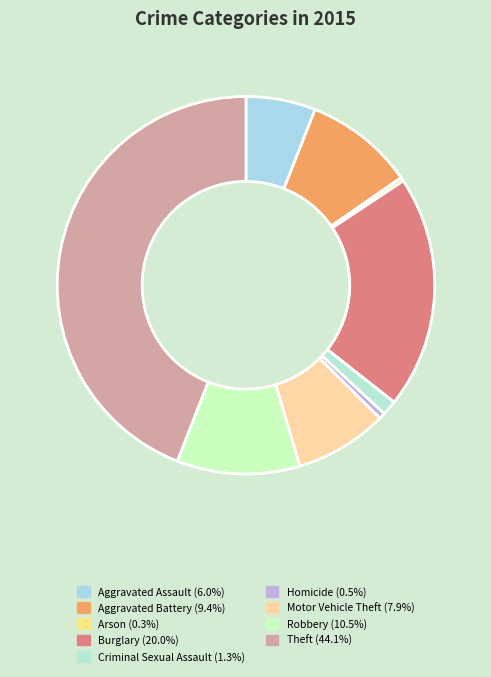

How many segments does this pie chart have?

9